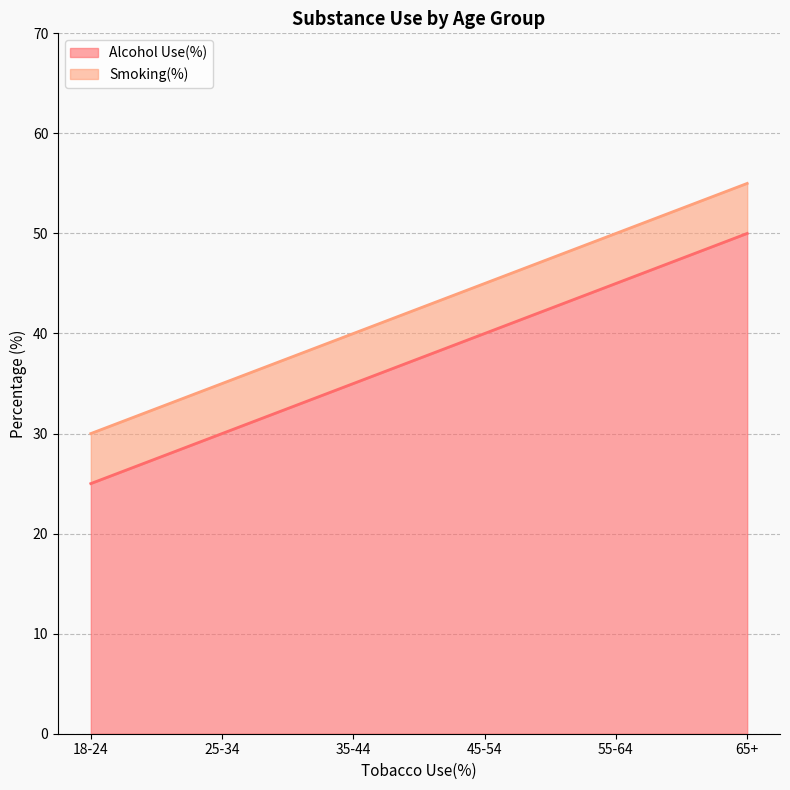

Reading left to right, transcribe all the data shown in this chart.

Alcohol Use(%): 25	30	35	40	45	50
Smoking(%): 30	35	40	45	50	55